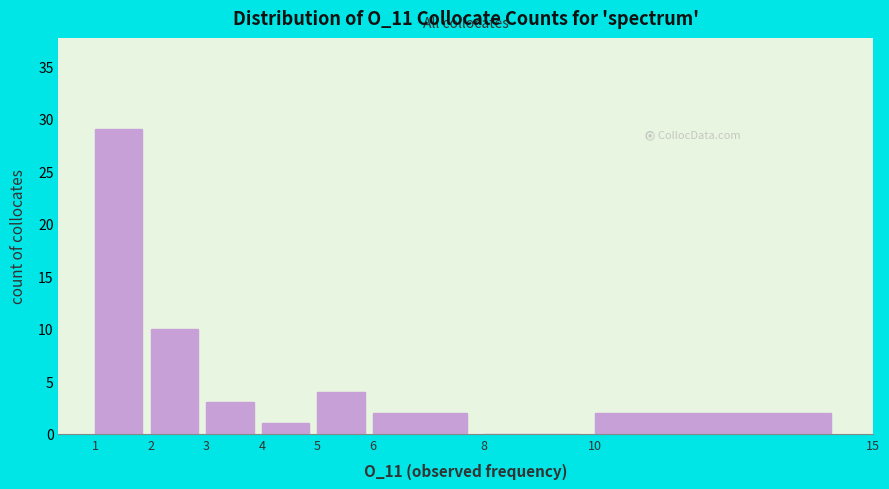

Reading left to right, transcribe this chart: for each bar, give the range it covers on the x-axis and its height. The values are not printed on the chart, so give them approximately, as read against the axis.

1 to 2: 29
2 to 3: 10
3 to 4: 3
4 to 5: 1
5 to 6: 4
6 to 8: 2
8 to 10: 0
10 to 15: 2